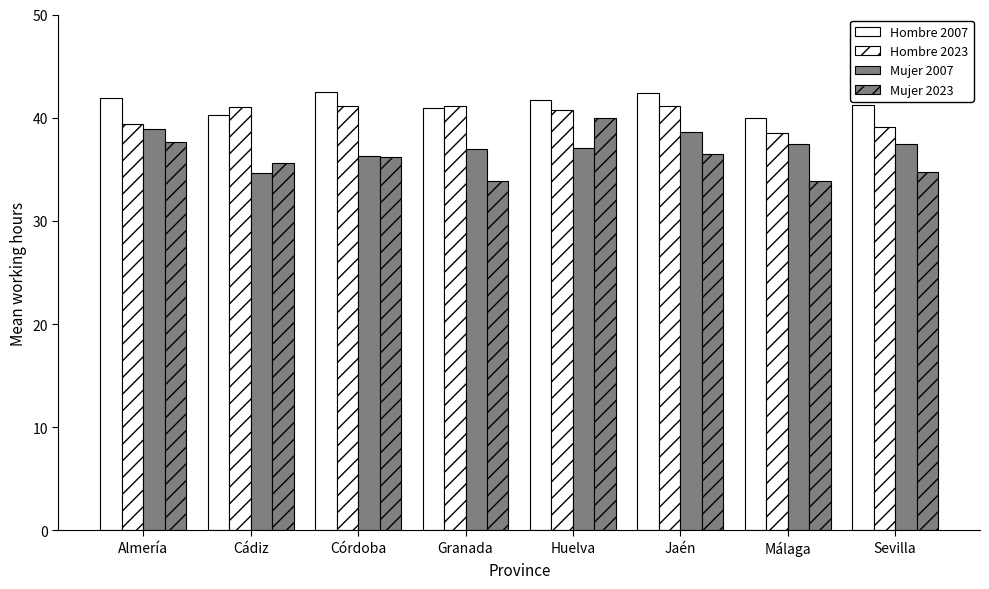

How many data points in Mujer 2023 are above 36?

4